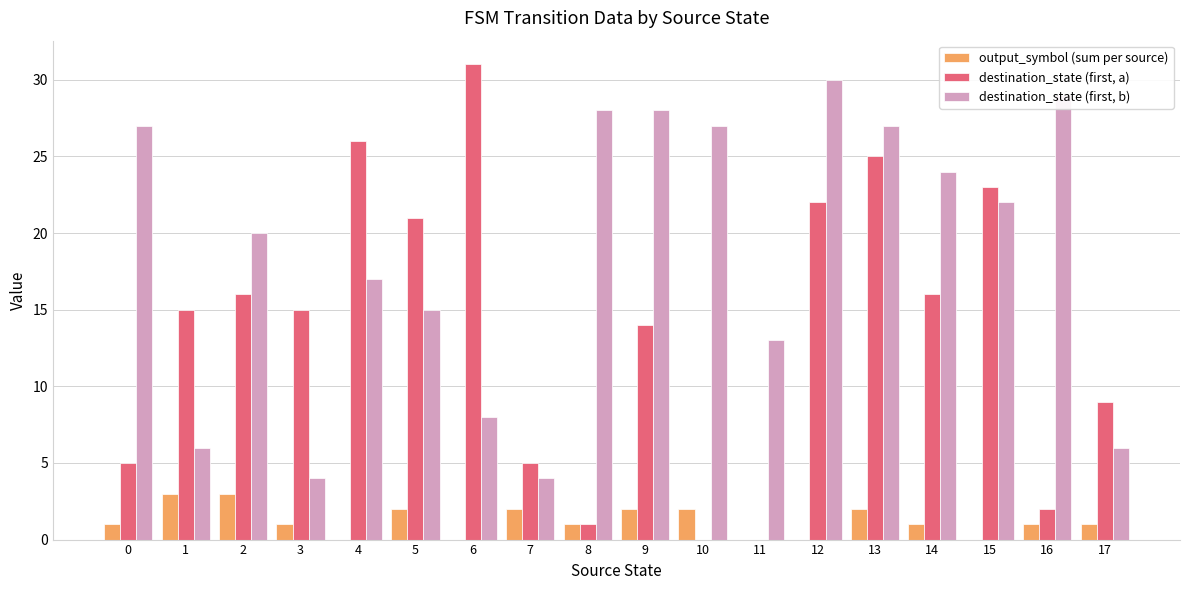

How many groups of bars are there?

18